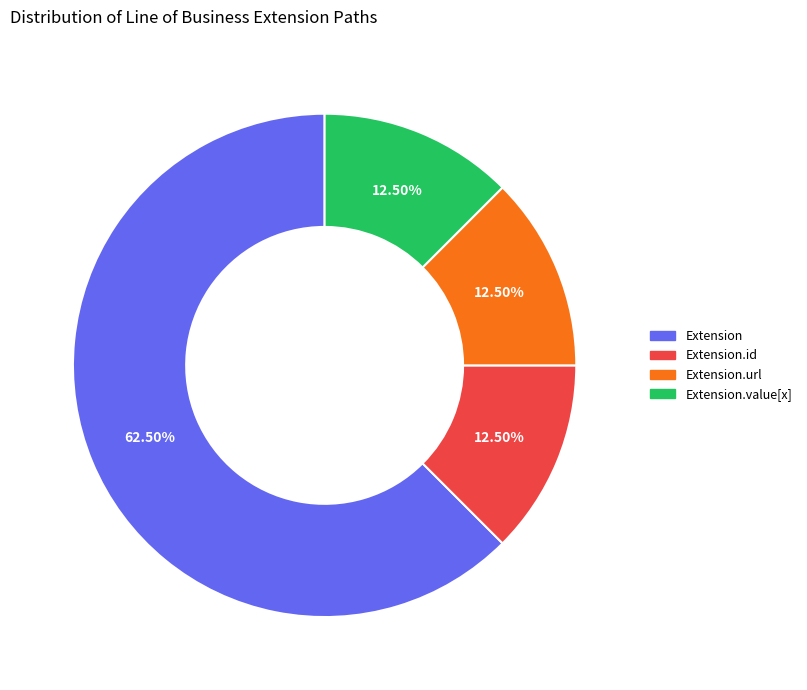

To the nearest percent, what is the difference between the largest and smallest slice percentages?

50%